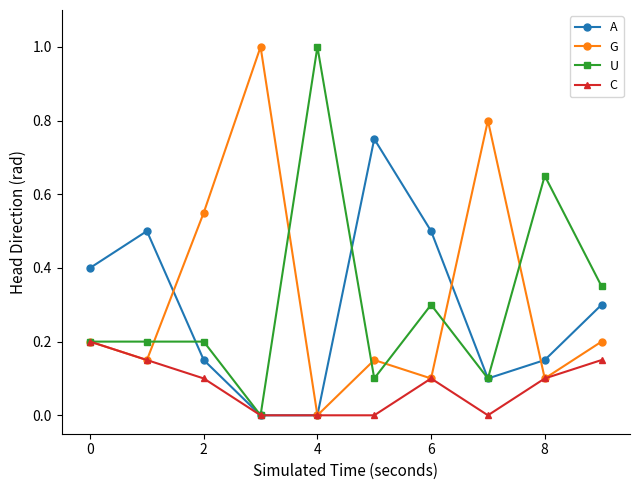

True or false: A has more than 0 interior local peaks.

True